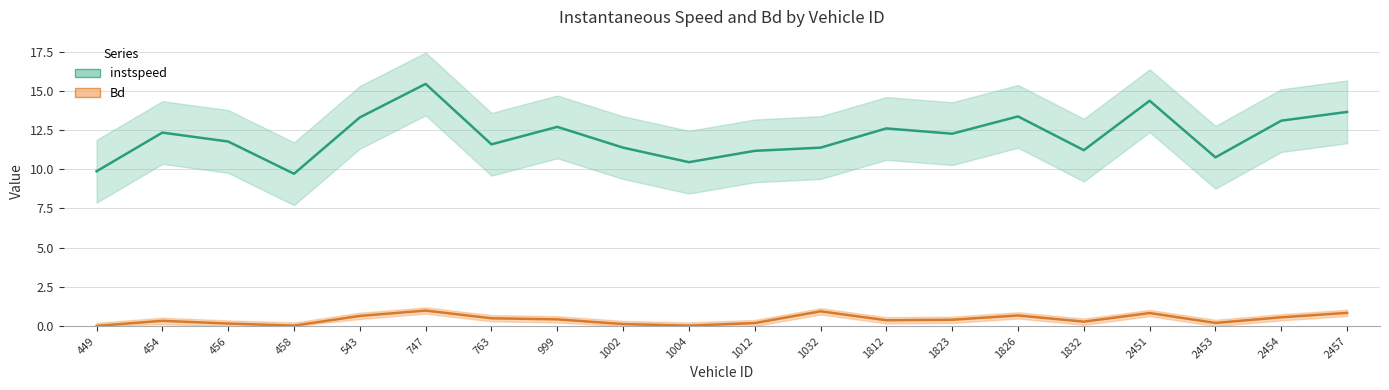

Which has a higher value, 1004 or 2454?

2454